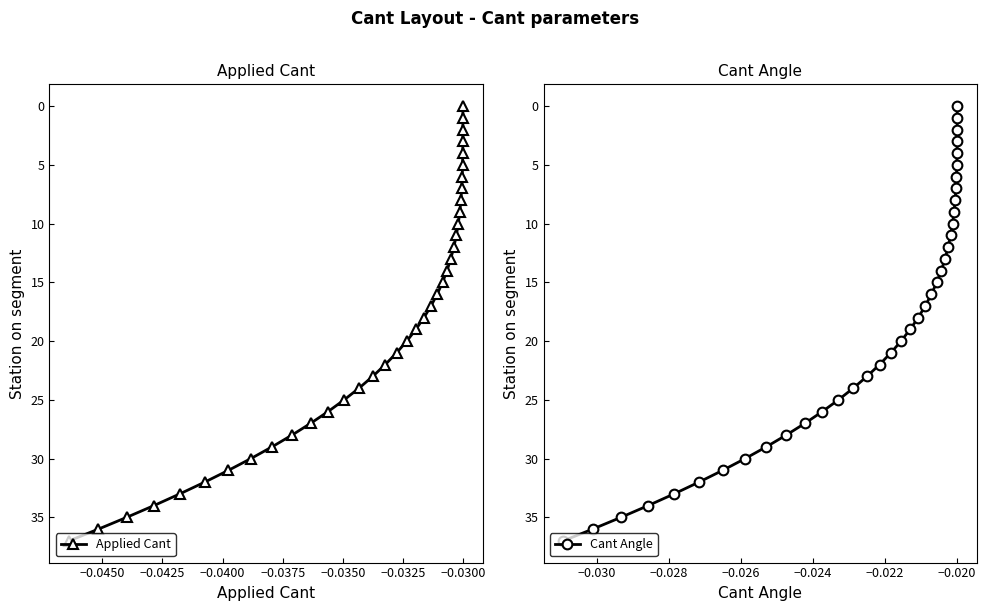

How many values in Cant Angle are above zero?

37